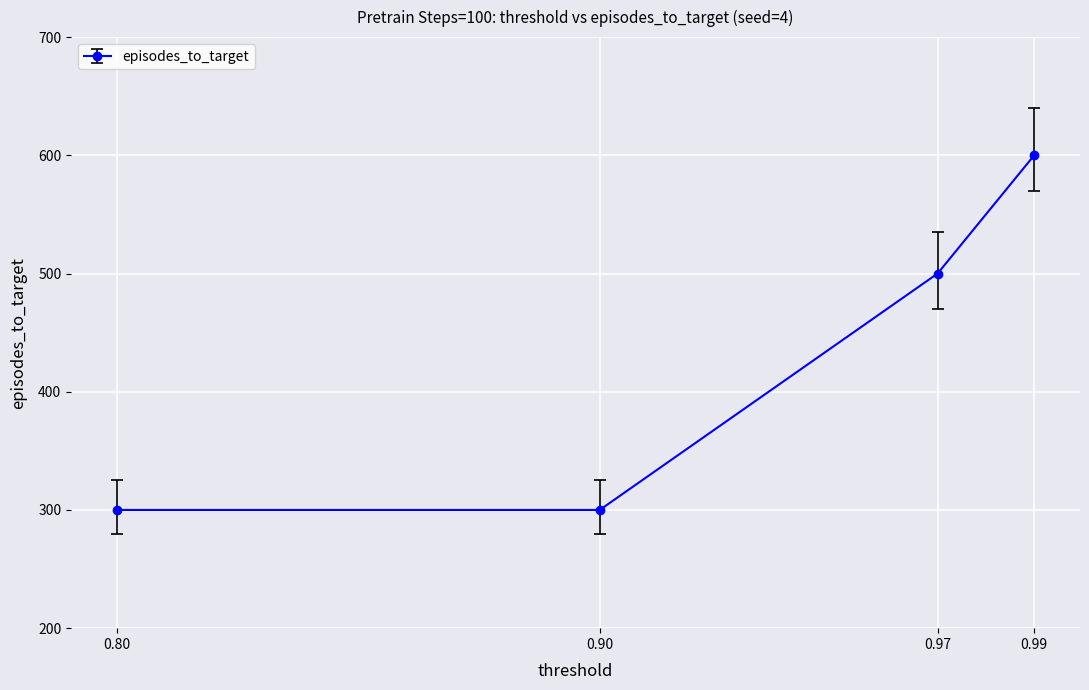

What is the value of the 2nd point from the left?

300